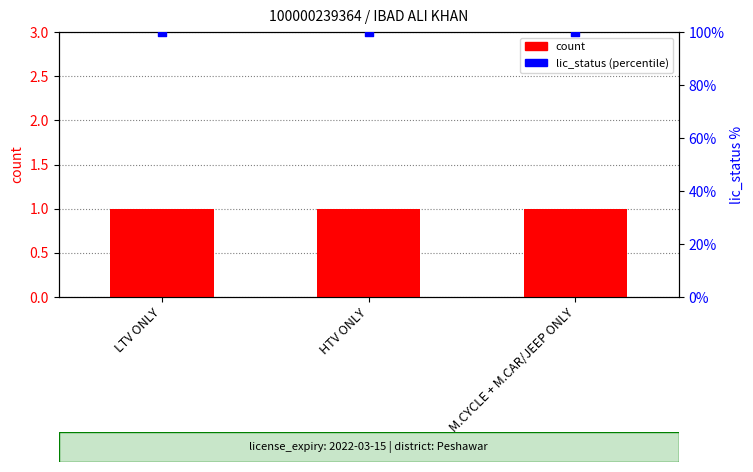

At how many categories does at least one series exceed 36?

3